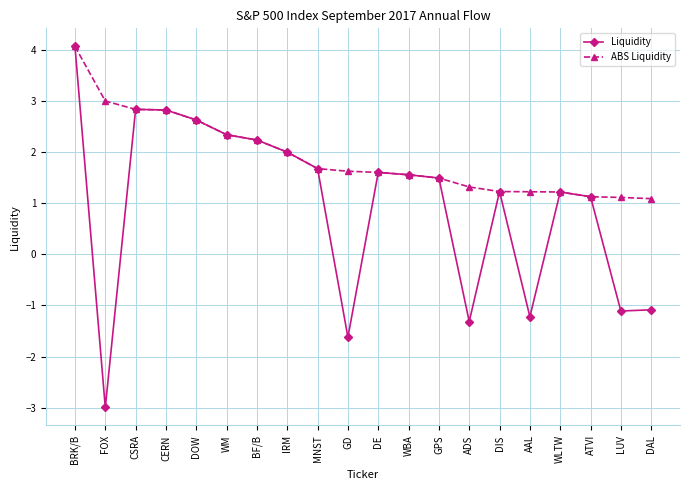

Between BF/B and DAL, which series saw the biggest shift?

Liquidity